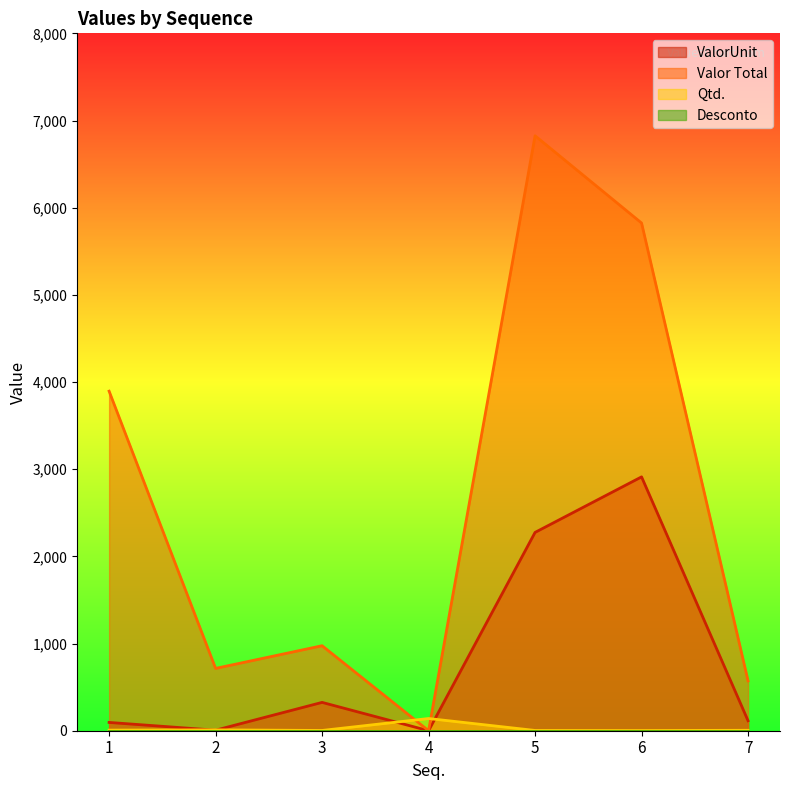

Where is Qtd. nearest to the value 71?

2